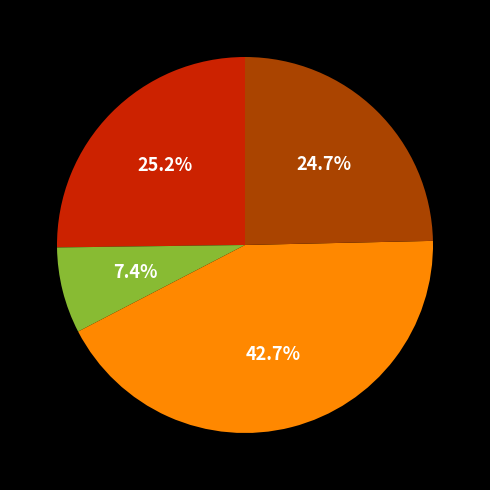

Does any single category account for the majority?

No